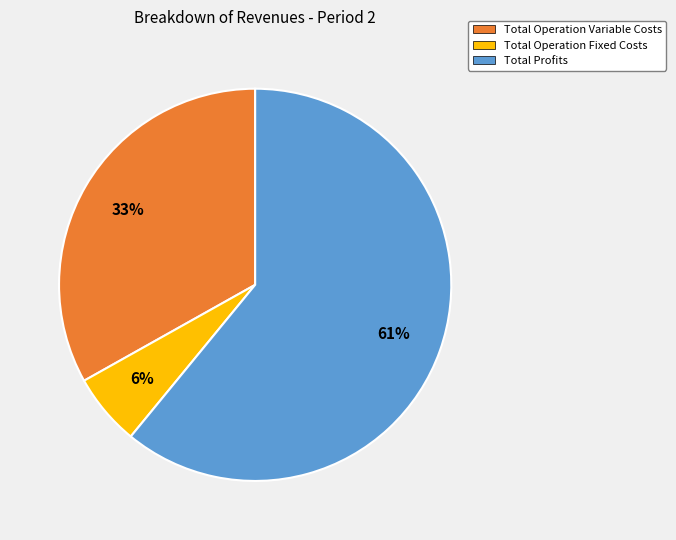

Combined, do Total Operation Fixed Costs and Total Profits account for over 50%?

Yes